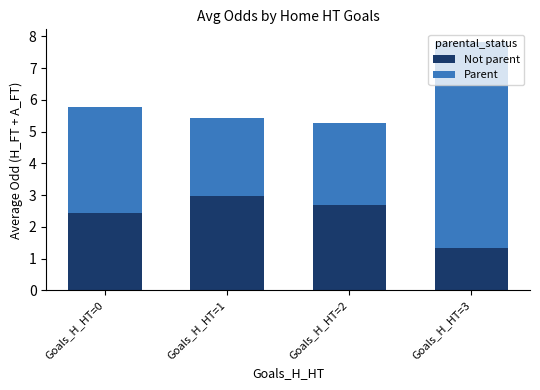

At which category is the sum across all series the highest?

Goals_H_HT=3